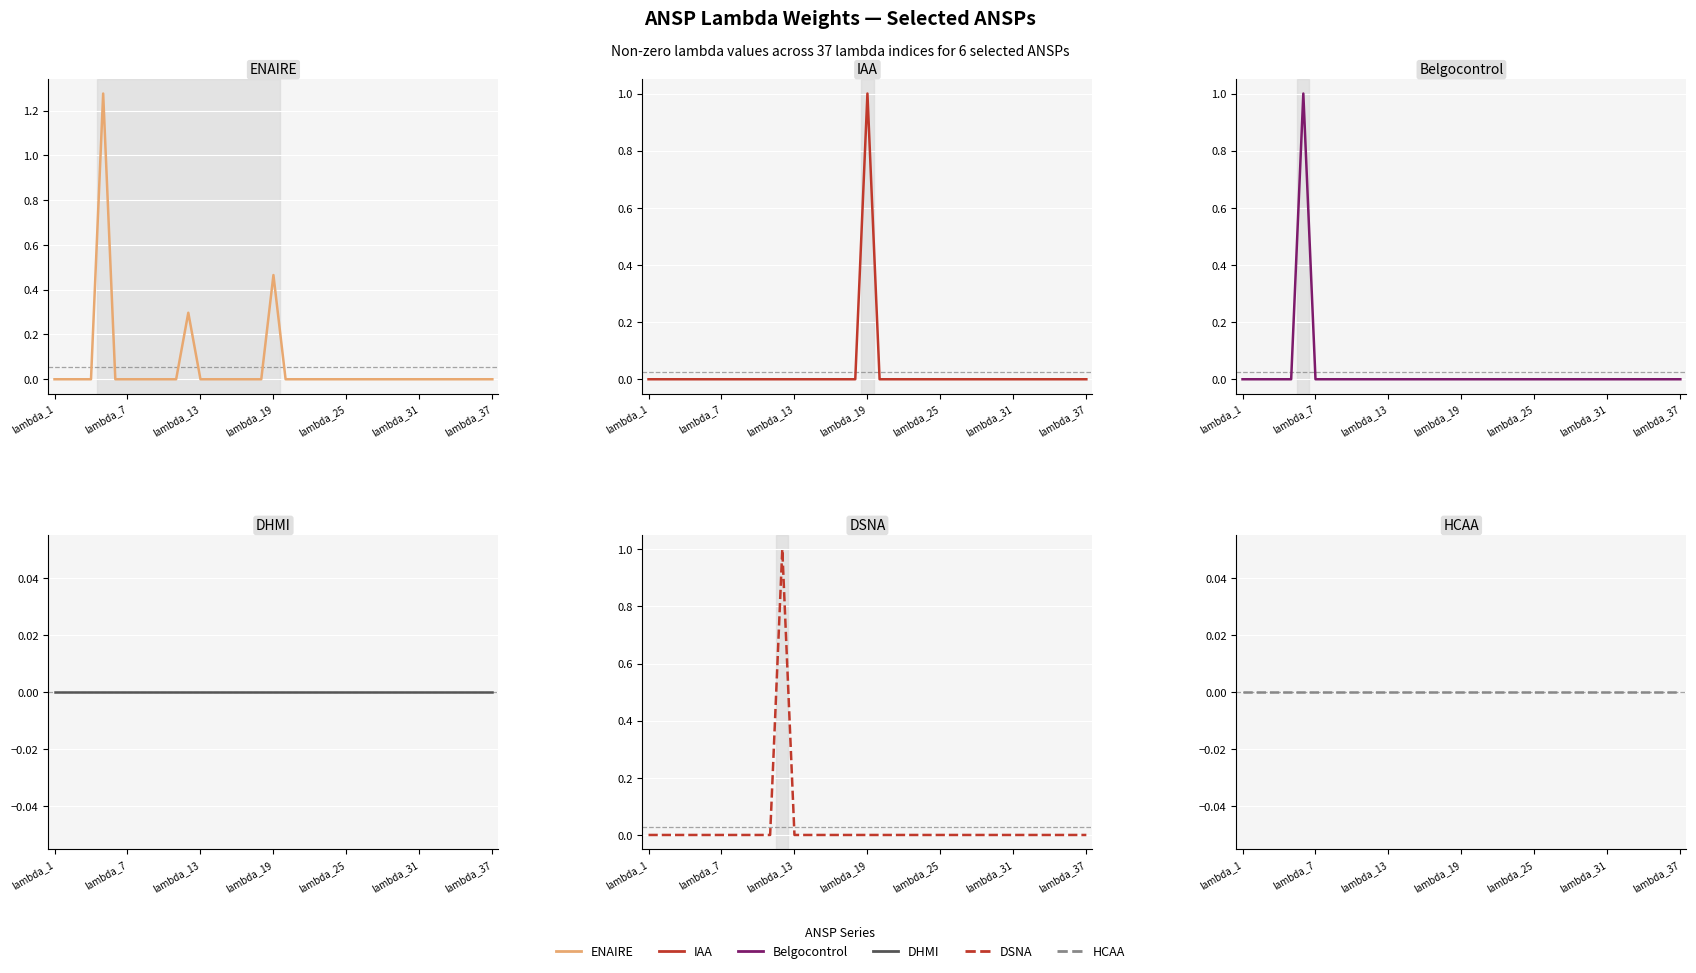

Which series has the largest total across all categories?

ENAIRE